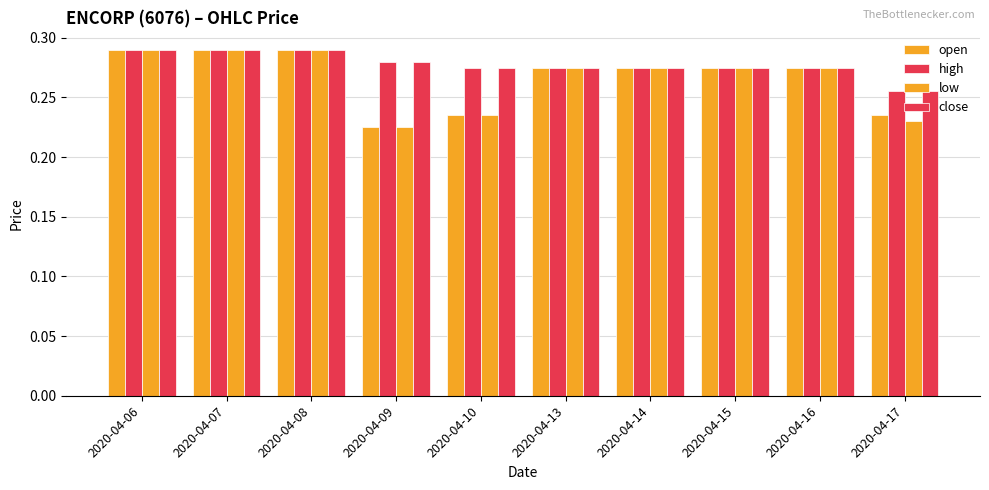

How many bars are there in each group?

4